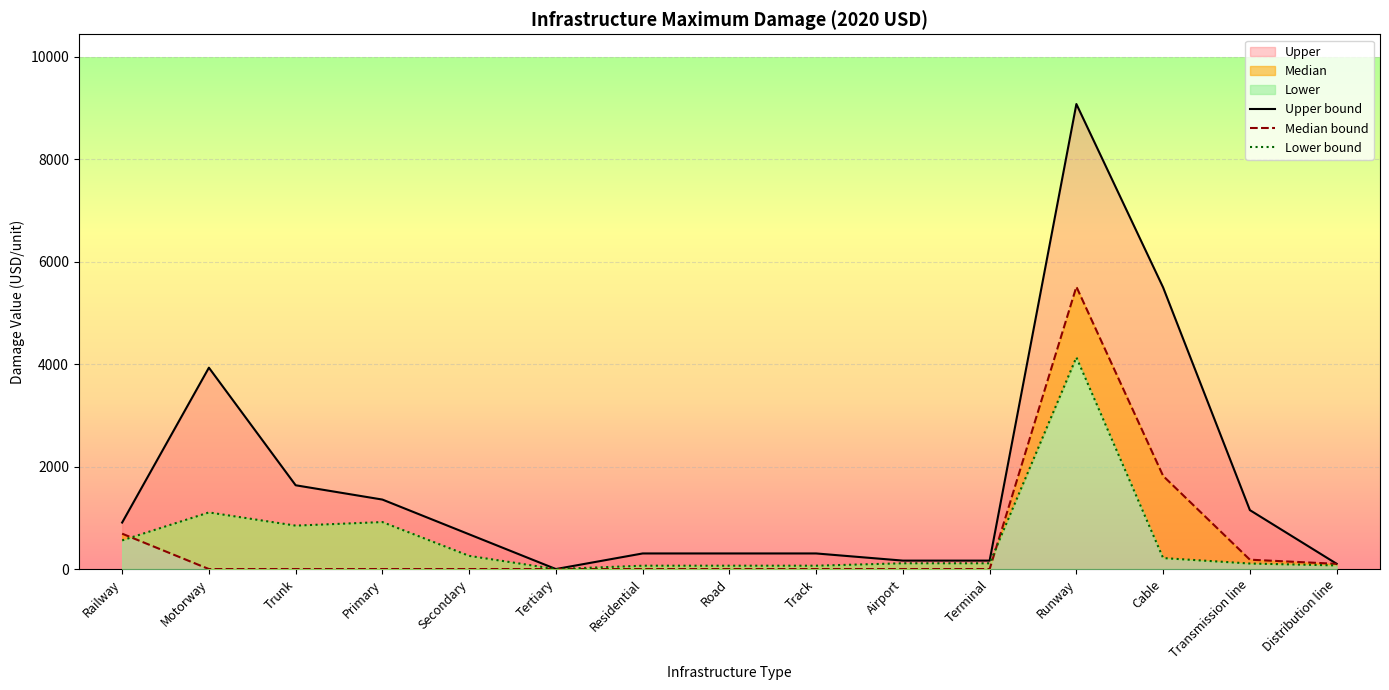

At which label does Upper bound first exceed 678?

Railway